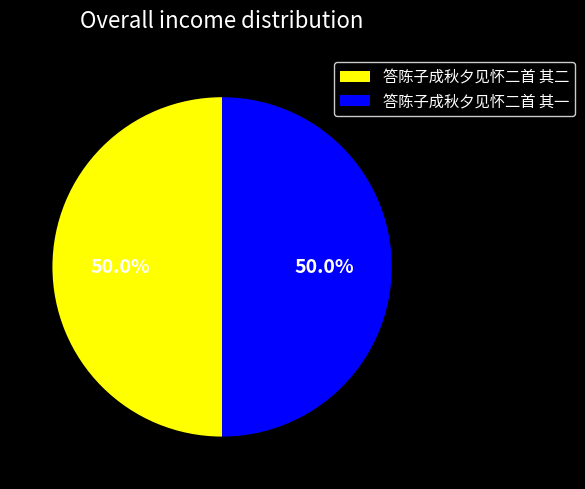

Count the number of slices in the pie.

2